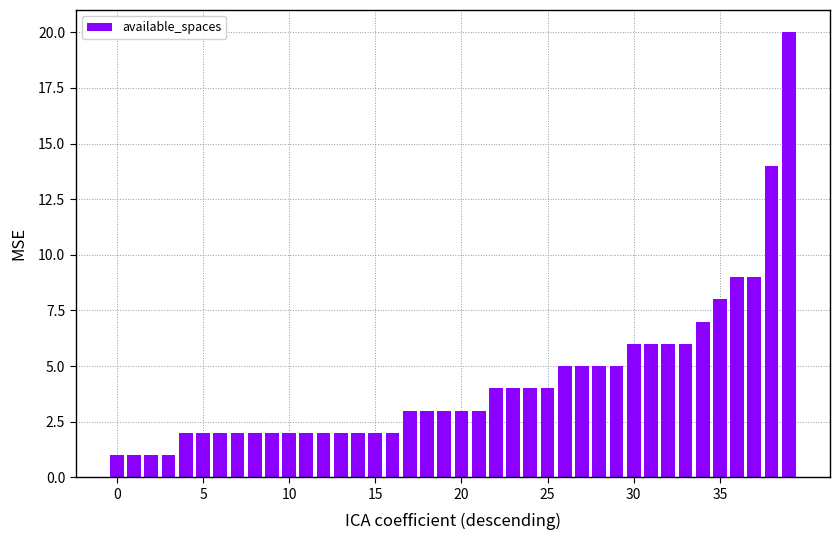

How many data points does each series have?

40